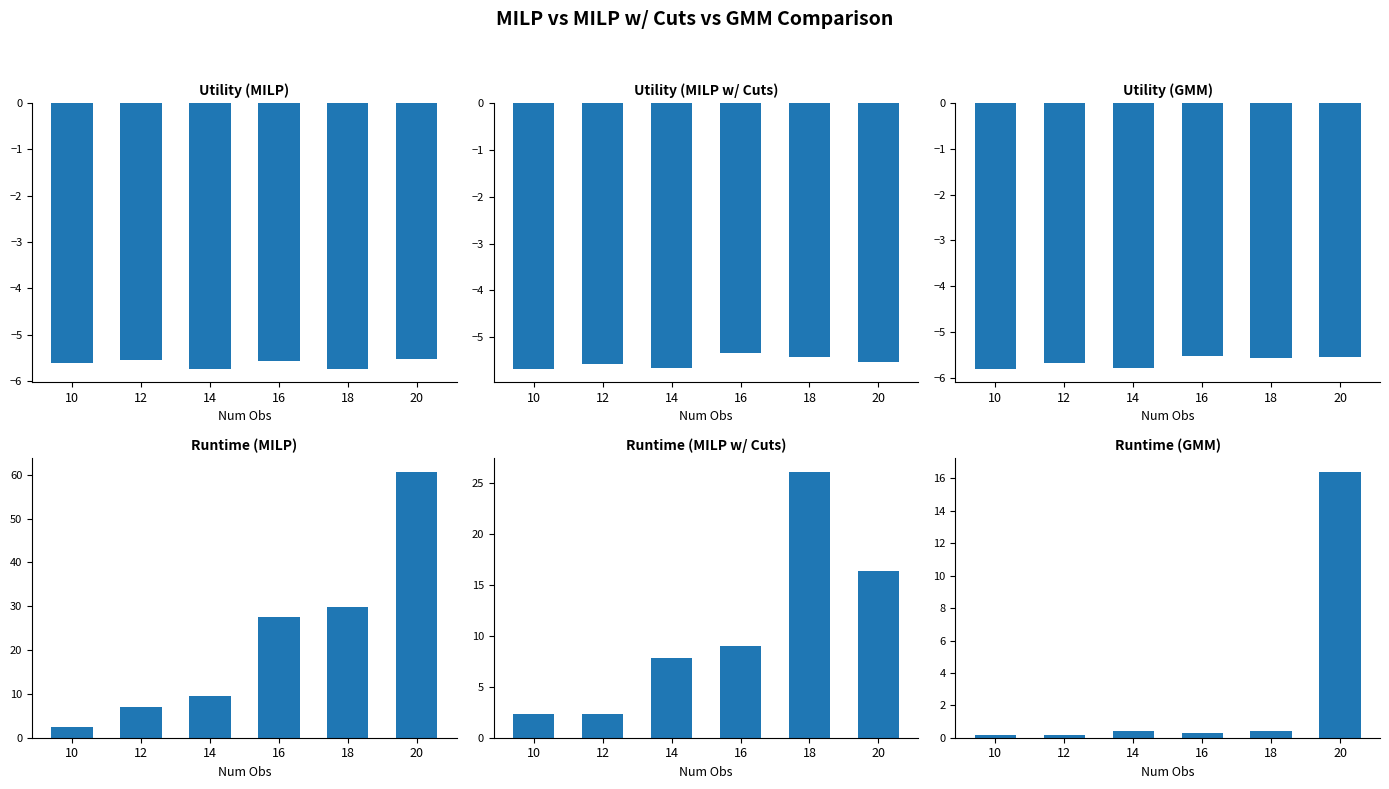

Reading left to right, what are all the values shown in this chart?

Utility_MILP: 10=-5.6	12=-5.5	14=-5.7	16=-5.6	18=-5.7	20=-5.5
Utility_MILP_cuts: 10=-5.7	12=-5.6	14=-5.6	16=-5.3	18=-5.4	20=-5.5
Utility_GMM: 10=-5.8	12=-5.7	14=-5.8	16=-5.5	18=-5.6	20=-5.5
Runtime_MILP: 10=2.6	12=7.0	14=9.4	16=27.6	18=29.9	20=60.7
Runtime_MILP_cuts: 10=2.3	12=2.3	14=7.9	16=9.0	18=26.1	20=16.4
Runtime_GMM: 10=0.2	12=0.2	14=0.4	16=0.3	18=0.4	20=16.4